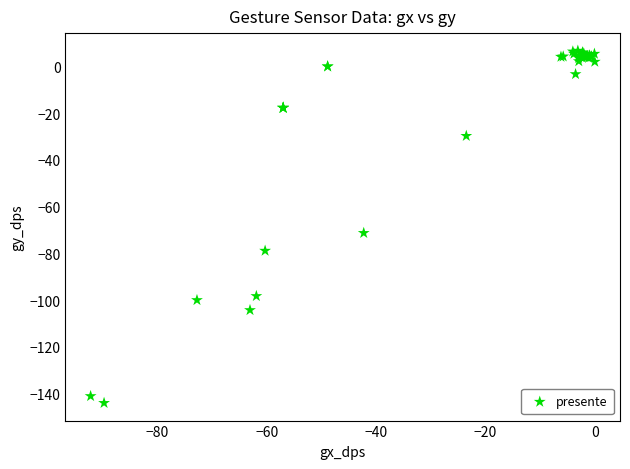

What Y value in the scatter plot is closest to -68?

-71.3